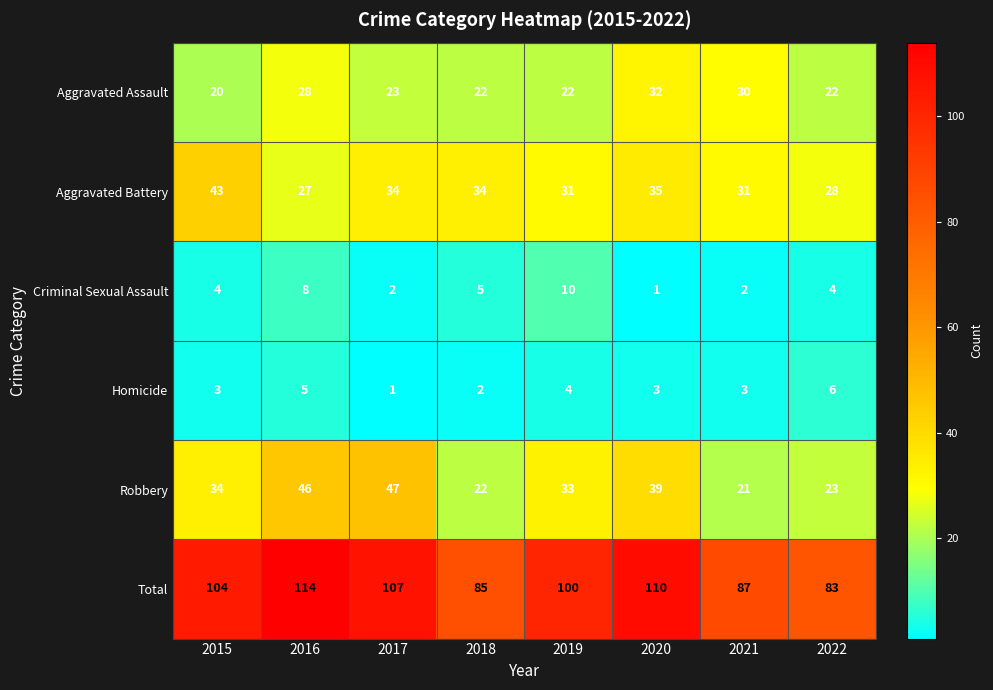

Which category has the highest value in the Criminal Sexual Assault series?

2019